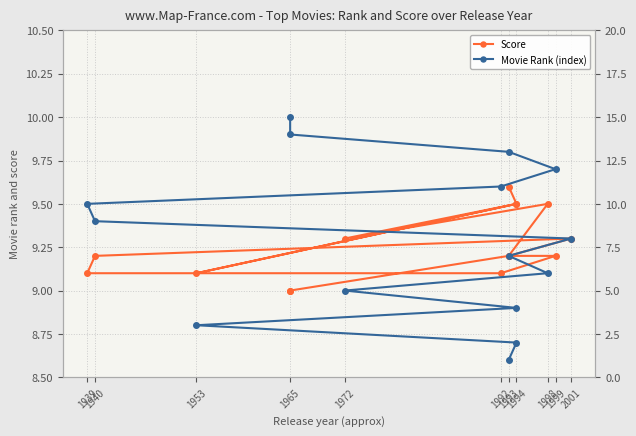

What is the highest value of the Movie Rank (index) series?

15.0